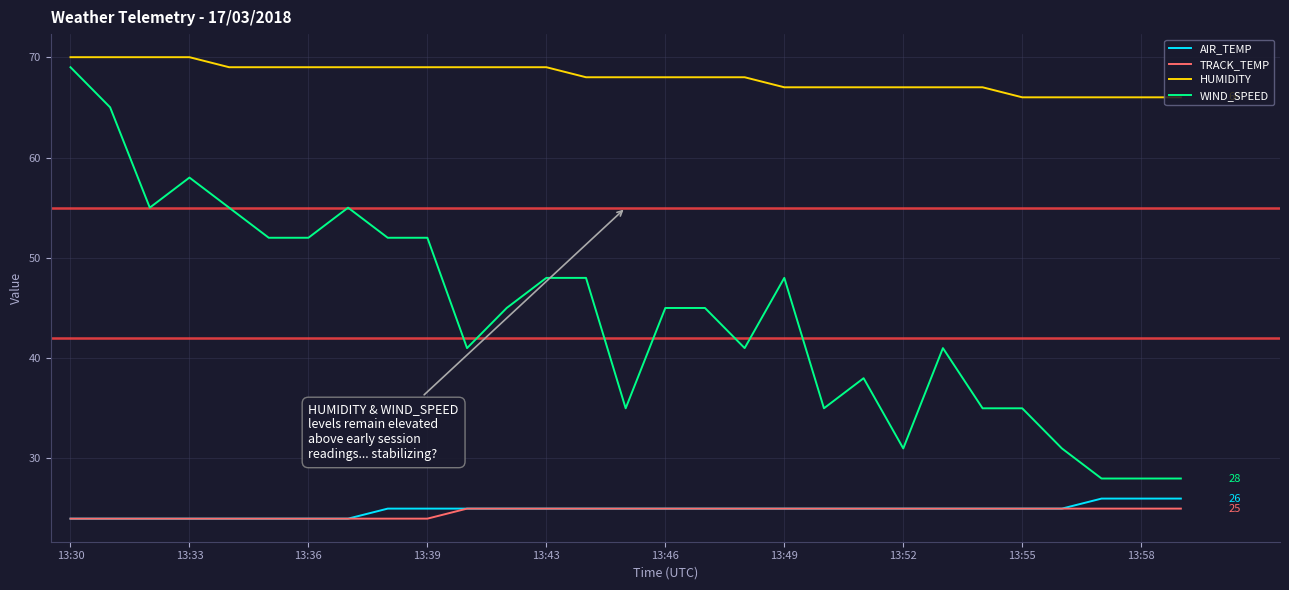

Which series has the widest spread of values?

WIND_SPEED